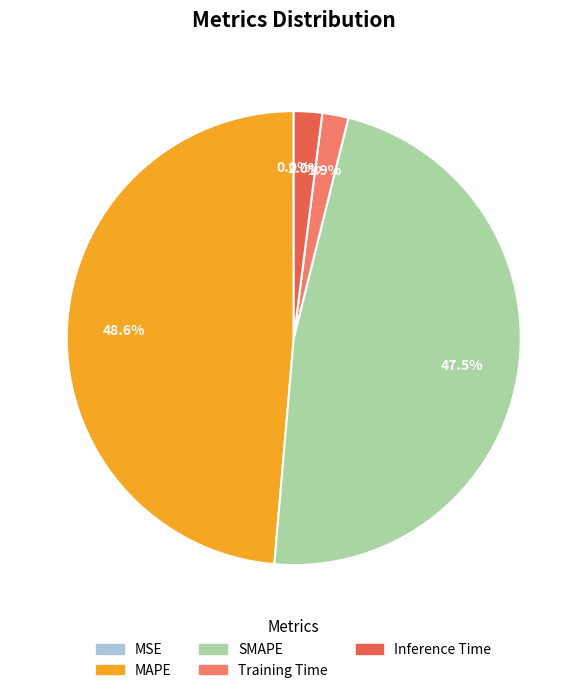

Does any single category account for the majority?

No